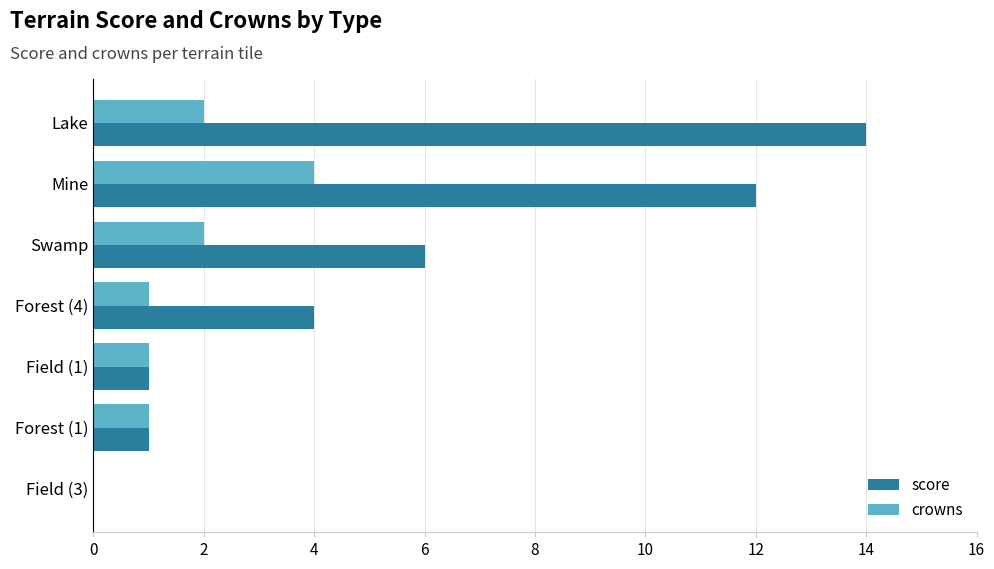

The value of score at Field (3) is 8. True or false?

False